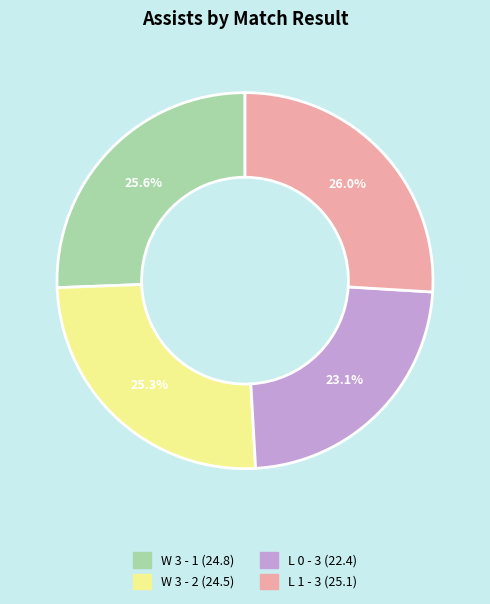

To the nearest percent, what is the average slice percentage?

25%